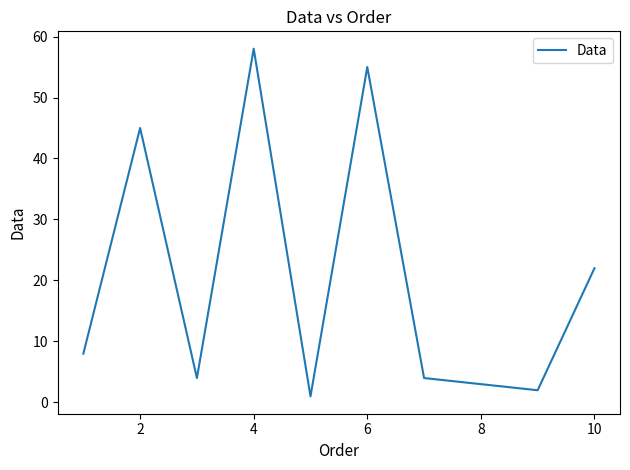

What is the difference between the maximum and minimum values?

57